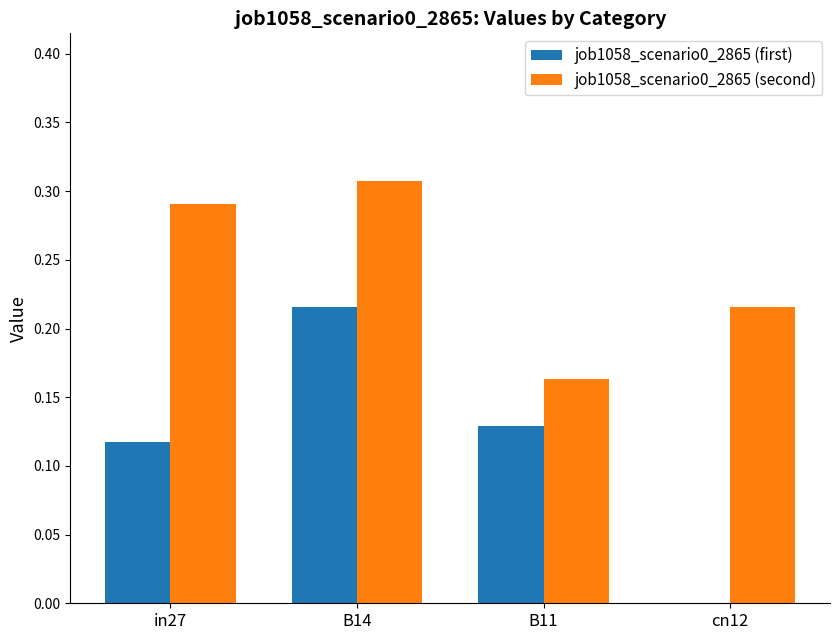

What is the sum of the job1058_scenario0_2865 (second) values at B14 and B11?

0.5